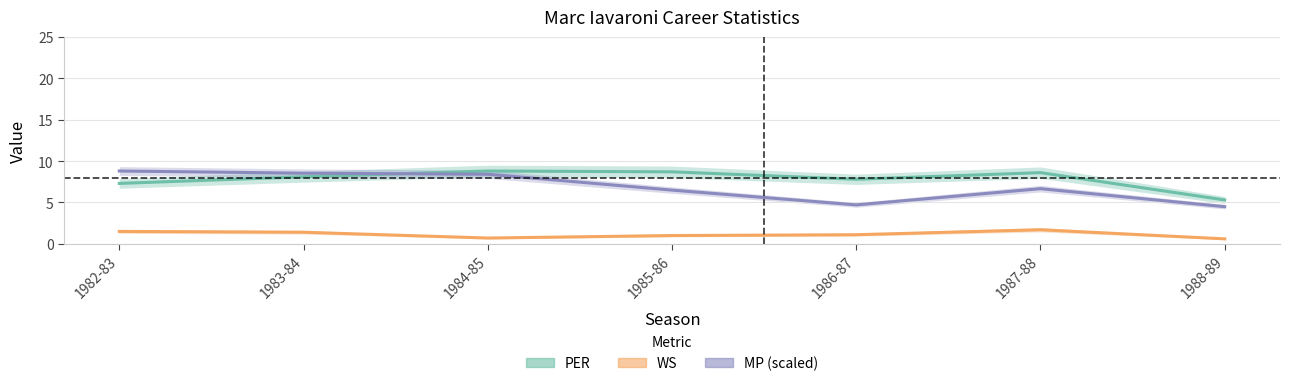

True or false: WS has a value of 1.7 at 1987-88.

True